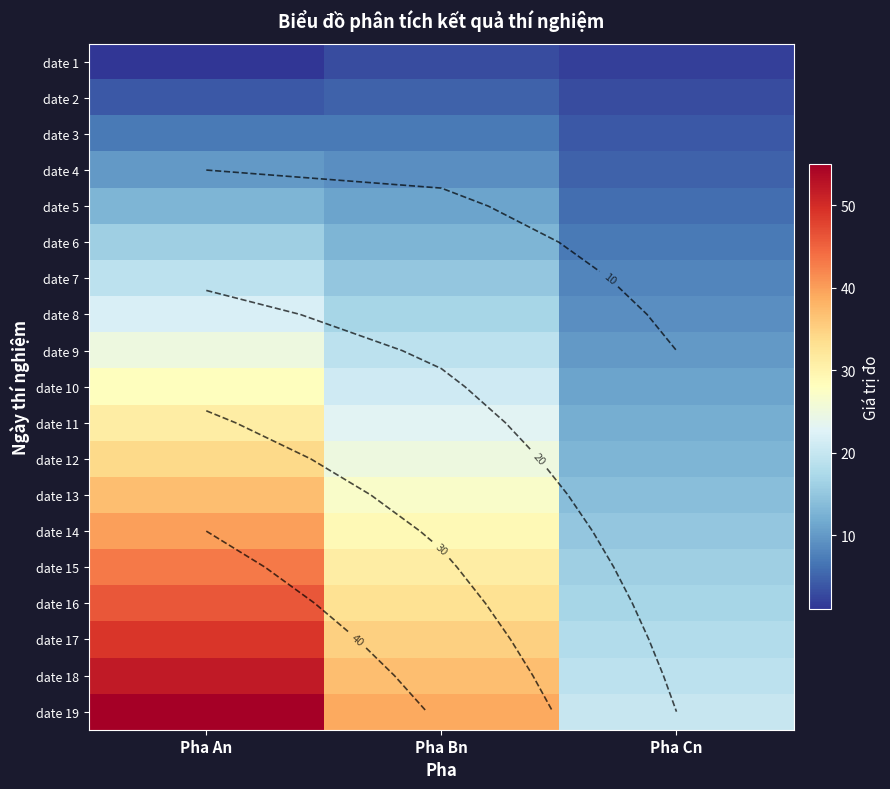

Which category has the lowest value in the date 10 series?

Pha Cn